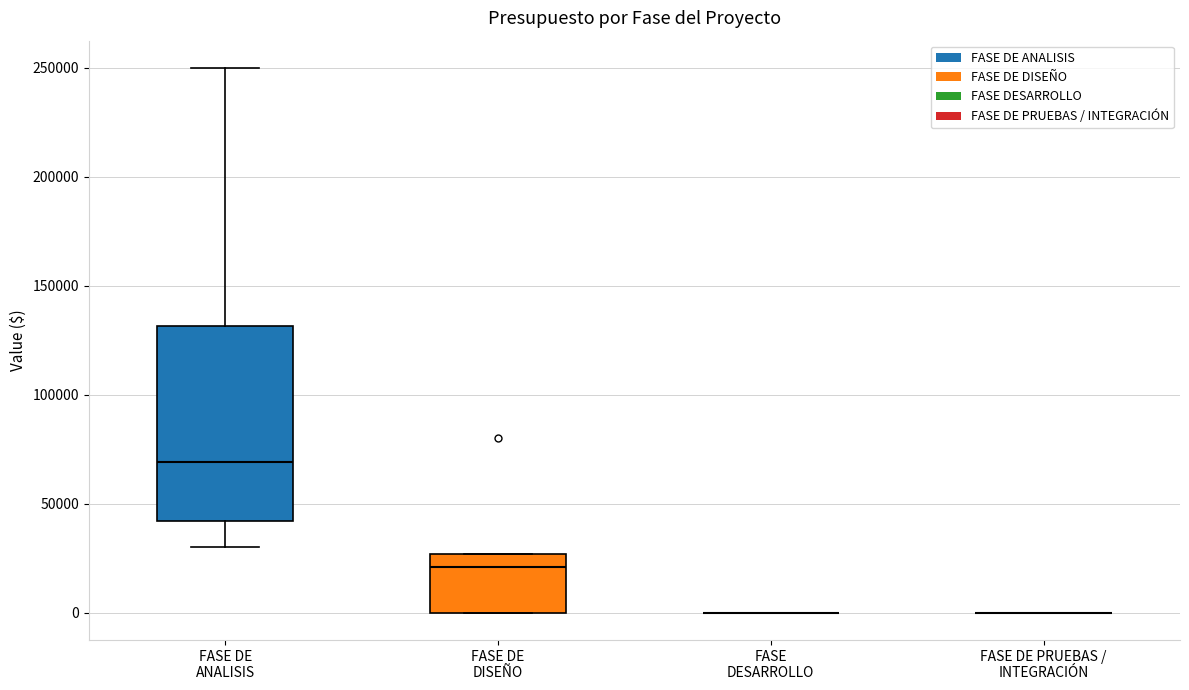

Reading left to right, transcribe this box plot: for each box, give where its median line is, the range the box spans, and where its two whiskers end, as read against the y-axis. The values are not printed on the chart, so give them approximately, as read against the axis.

FASE DE ANALISIS: median 70000, box 40000 to 130000, whiskers 30000 to 250000
FASE DE DISEÑO: median 20000, box 0 to 25000, whiskers 0 to 25000
FASE DESARROLLO: box collapsed to a line at 0, whiskers 0 to 0
FASE DE PRUEBAS / INTEGRACIÓN: box collapsed to a line at 0, whiskers 0 to 0